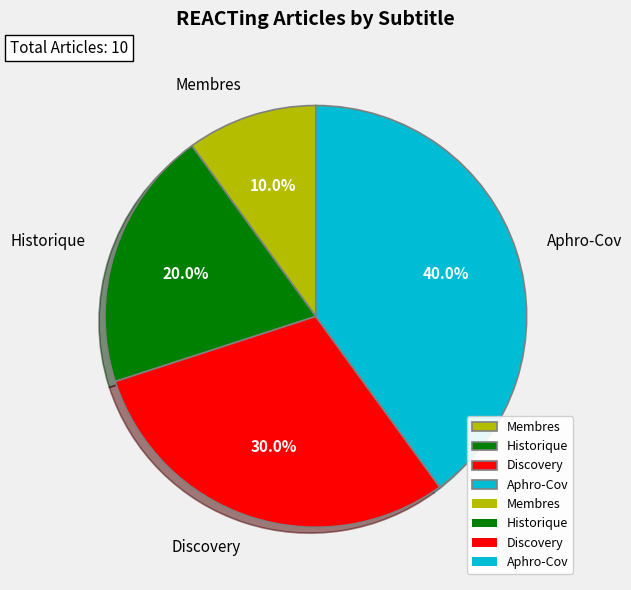

The Discovery slice represents 30% of the pie. True or false?

True